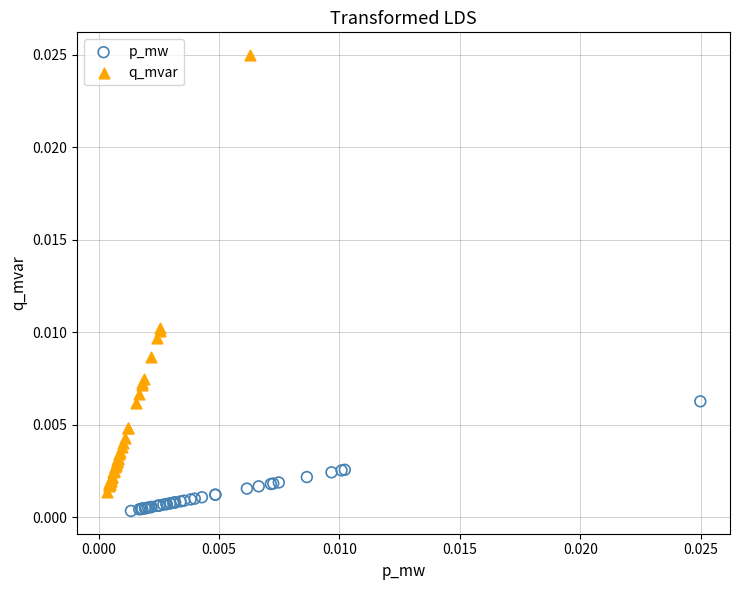

Which series contains the highest Y value?

q_mvar